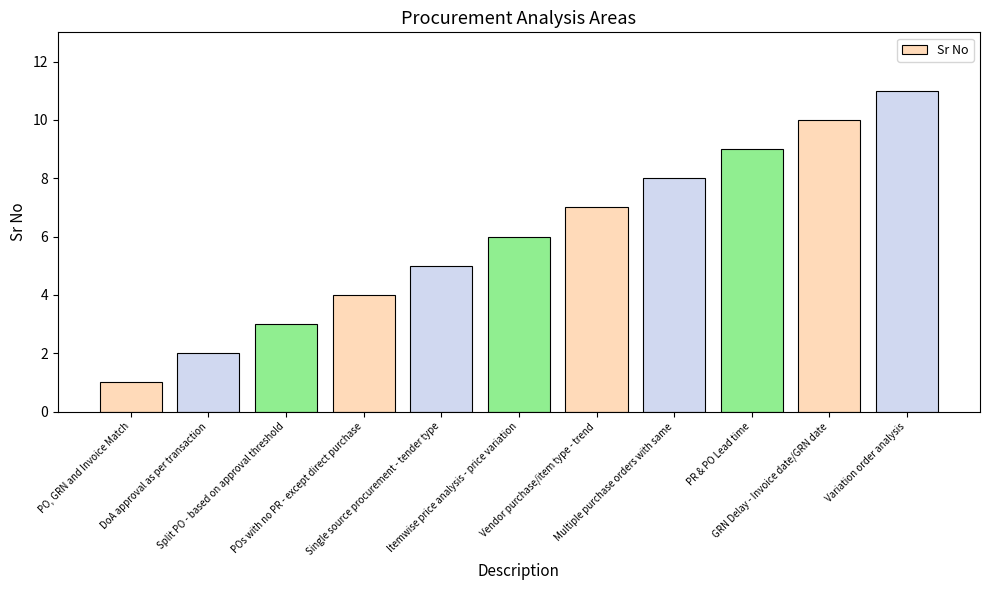

Rank the categories by value from lowest to highest.

PO, GRN and Invoice Match, DoA approval as per transaction, Split PO - based on approval threshold, POs with no PR - except direct purchase, Single source procurement - tender type, Itemwise price analysis - price variation, Vendor purchase/item type - trend, Multiple purchase orders with same, PR & PO Lead time, GRN Delay - Invoice date/GRN date, Variation order analysis